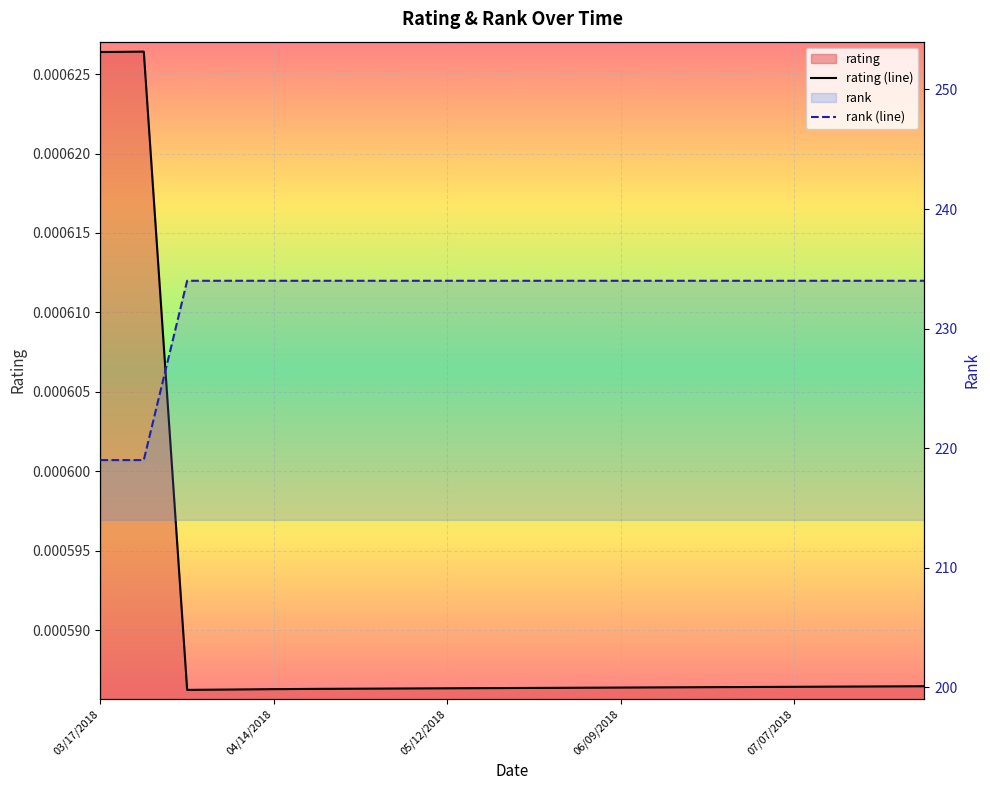

Which series has the largest range (max minus min)?

rank (line)